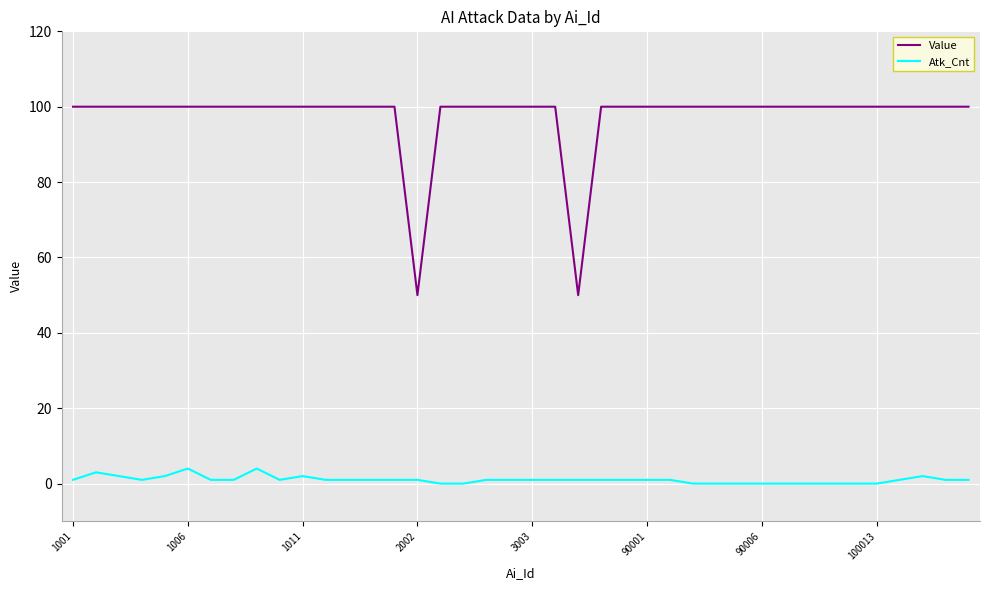

What is the maximum value for Atk_Cnt?

4